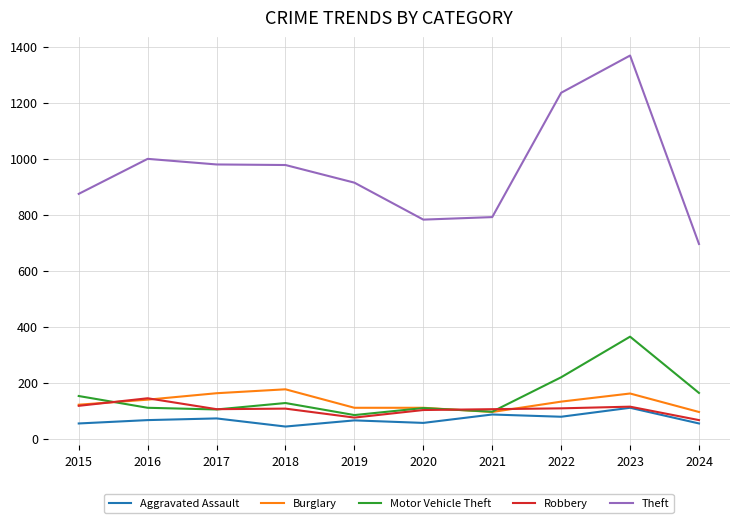

At which label does Theft first exceed 977?

2016